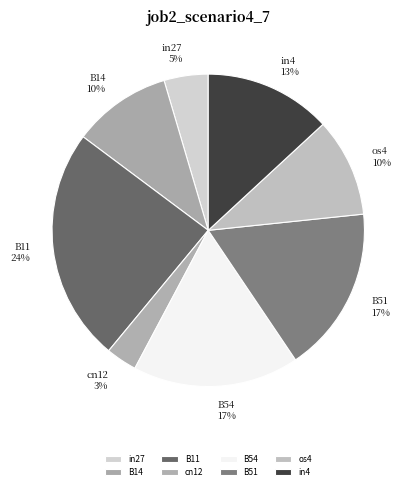

What percentage is the in4 slice, to the nearest percent?

13%